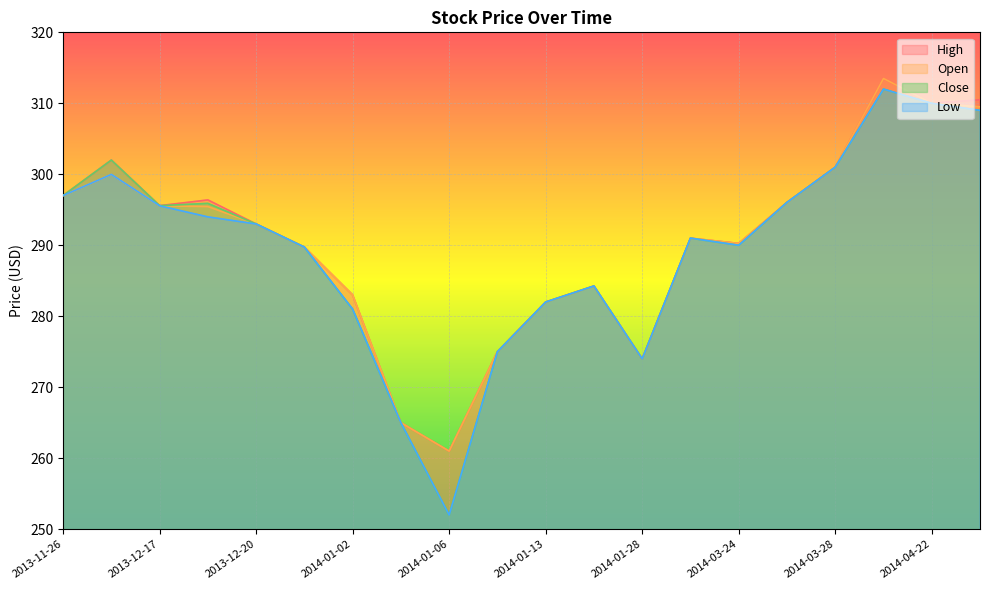

Rank the series at 2014-01-15 from highest to lowest value.

High, Open, Close, Low